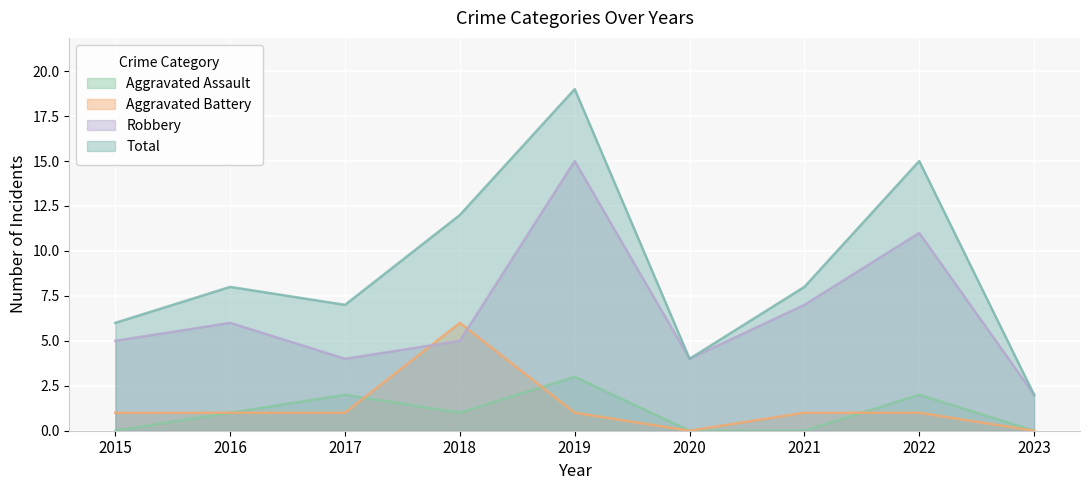

What is the value of the Total point at the 3rd from the left?

7